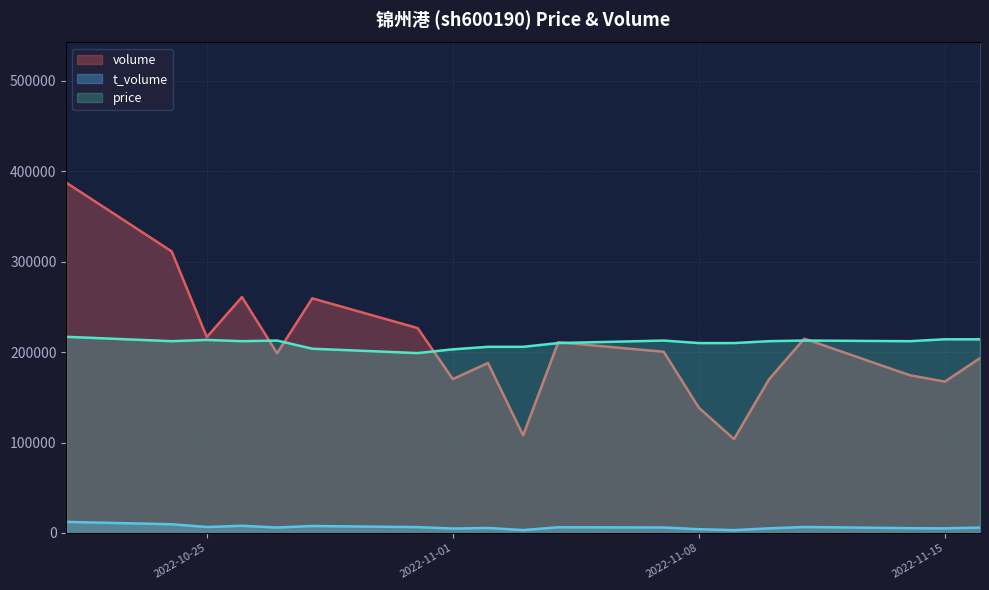

What are all the series names shown in the legend?

volume, t_volume, price